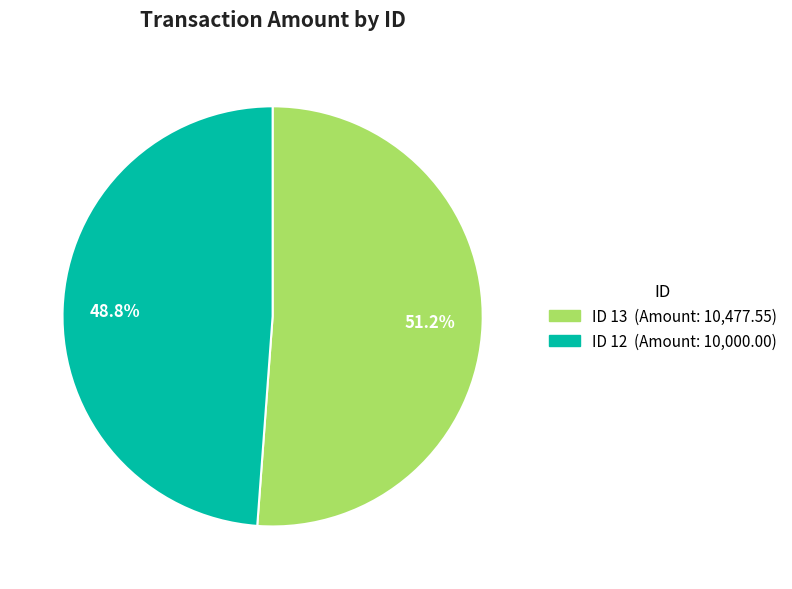

Is there any slice that represents more than half of the pie?

Yes